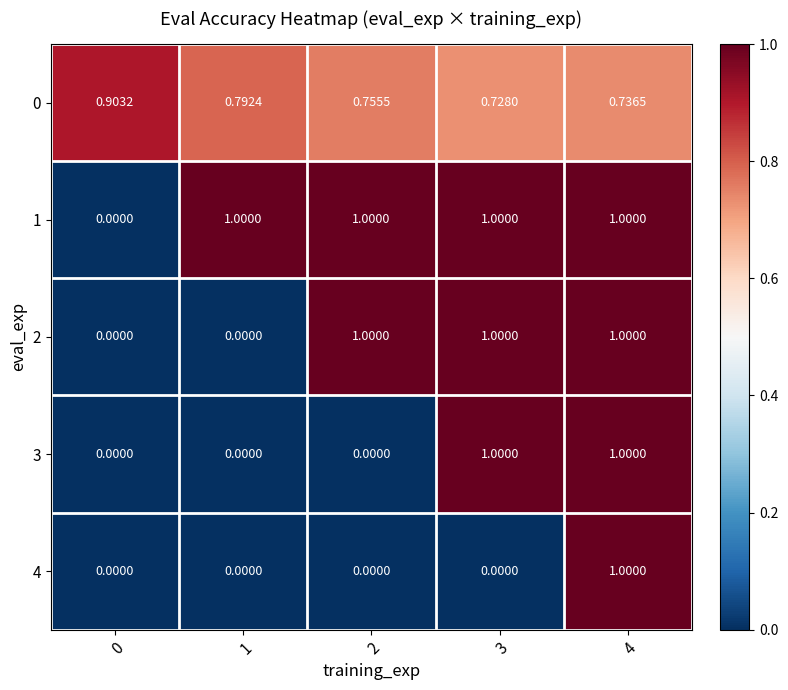

How many data points in 3 are above 0?

2